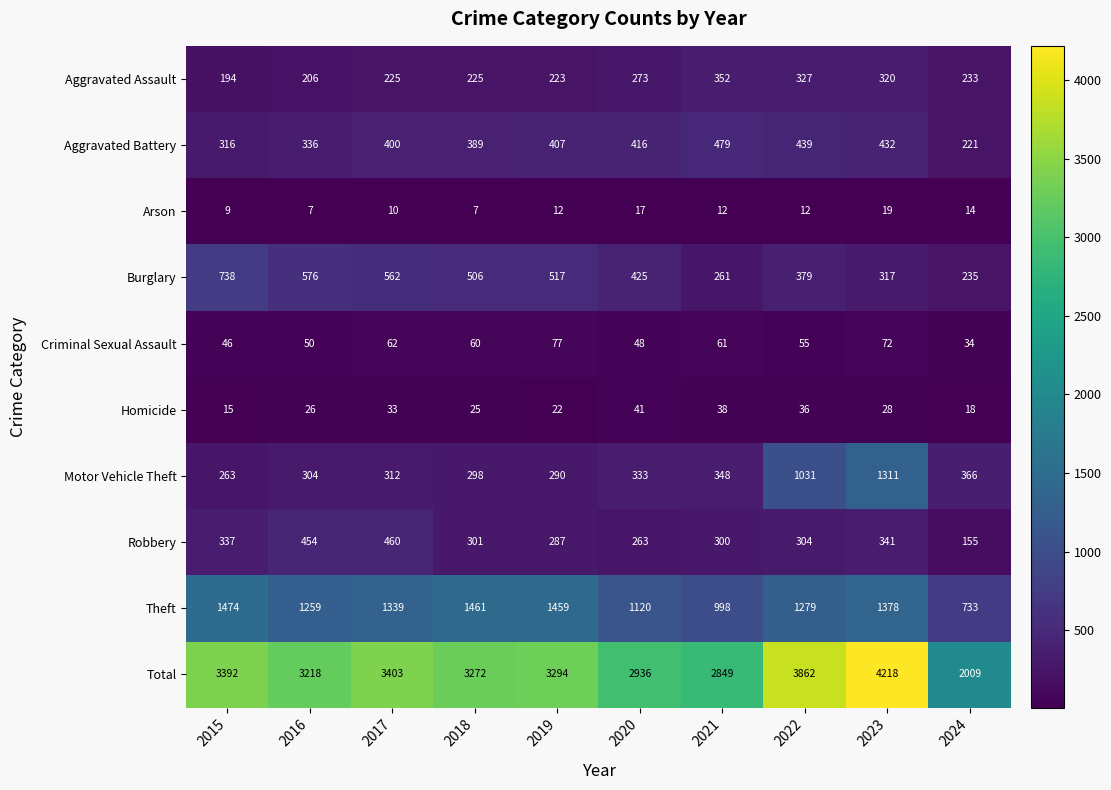

What is the sum of all Aggravated Battery values?

3835